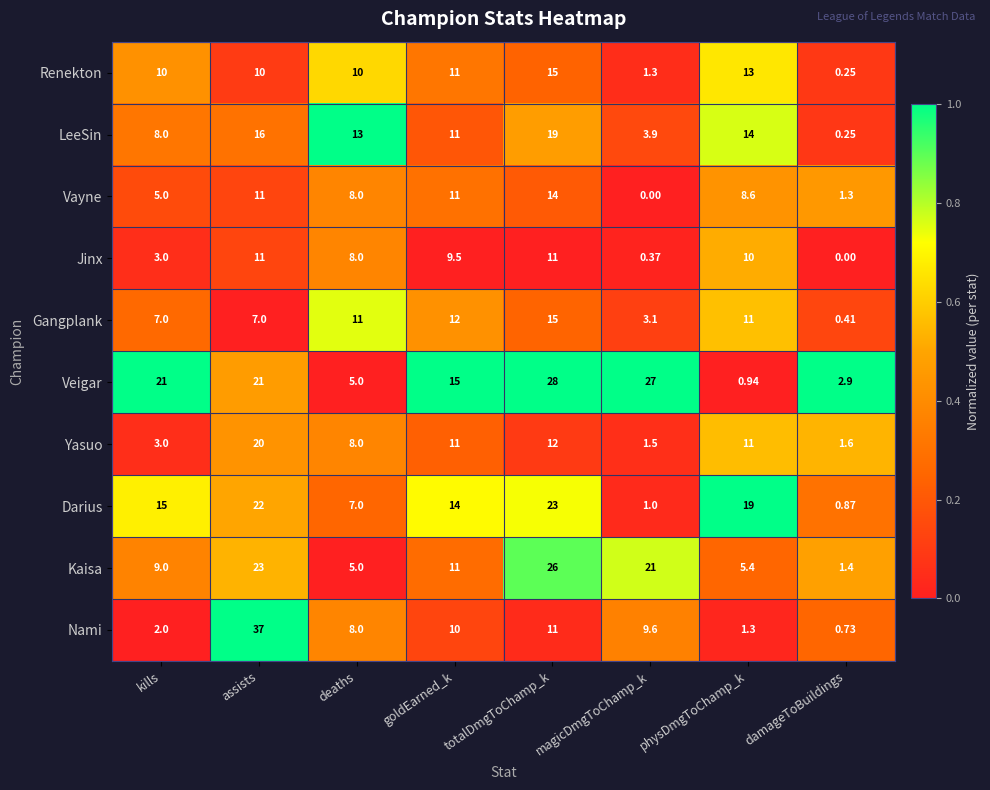

Which series has the largest total across all categories?

Veigar